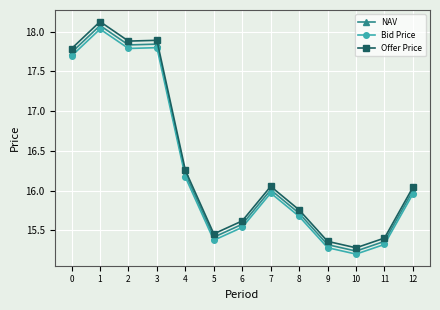

List the series in order of their overall mean, lowest first.

Bid Price, NAV, Offer Price